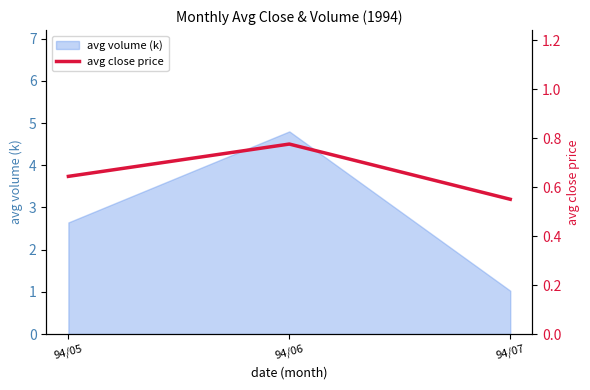

How many values in the avg volume (k) series are below 2?

1